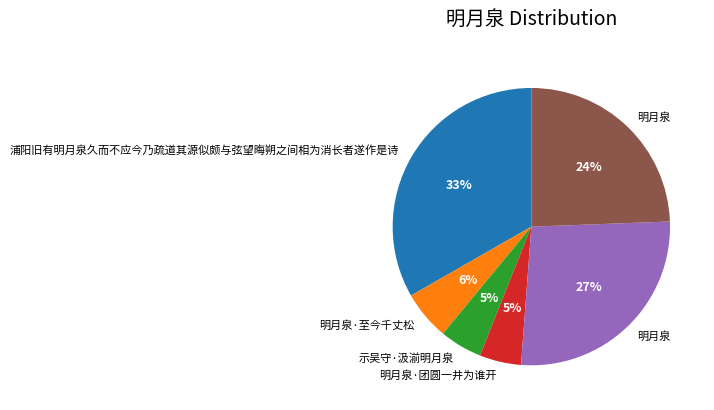

To the nearest percent, what is the average slice percentage?

17%